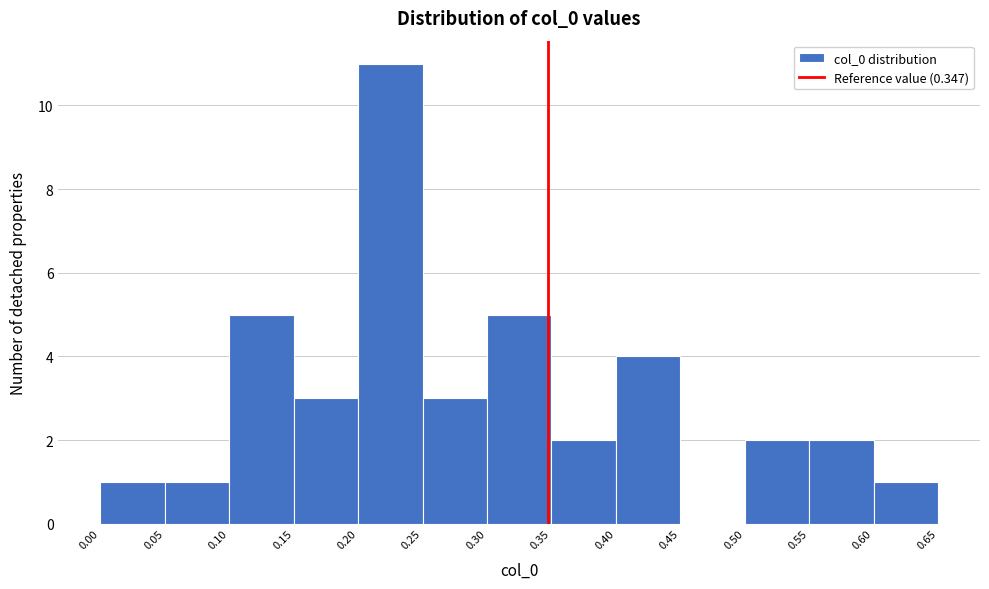

Which range on the x-axis has the tallest bar?

0.20 to 0.25